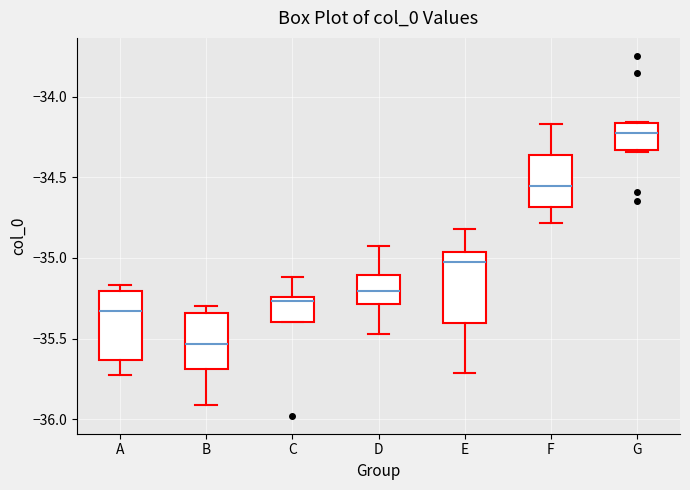

Reading left to right, transcribe this box plot: for each box, give where its median line is, the range the box spans, and where its two whiskers end, as read against the y-axis. The values are not printed on the chart, so give them approximately, as read against the axis.

A: median -35.35, box -35.65 to -35.20, whiskers -35.75 to -35.15
B: median -35.55, box -35.70 to -35.35, whiskers -35.90 to -35.30
C: median -35.25 (just below the box's upper edge), box -35.40 to -35.25, whiskers -35.40 to -35.10
D: median -35.20, box -35.30 to -35.10, whiskers -35.45 to -34.90
E: median -35.05, box -35.40 to -34.95, whiskers -35.70 to -34.80
F: median -34.55, box -34.70 to -34.35, whiskers -34.80 to -34.15
G: median -34.20, box -34.35 to -34.15, whiskers -34.35 to -34.15